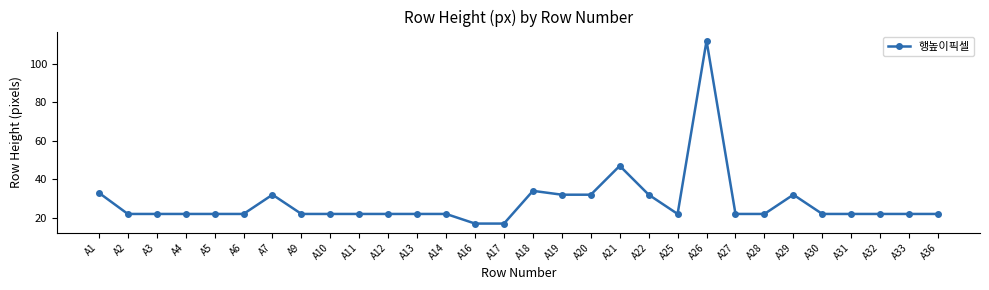

Count the number of categories in the chart.

30